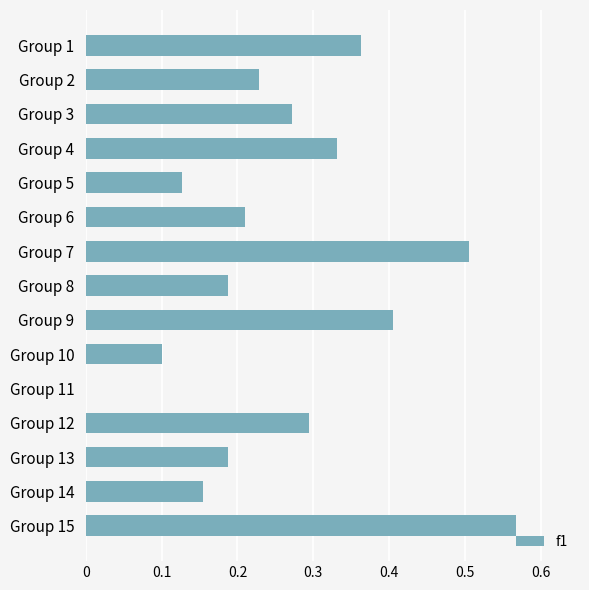

How many series are shown in this chart?

1